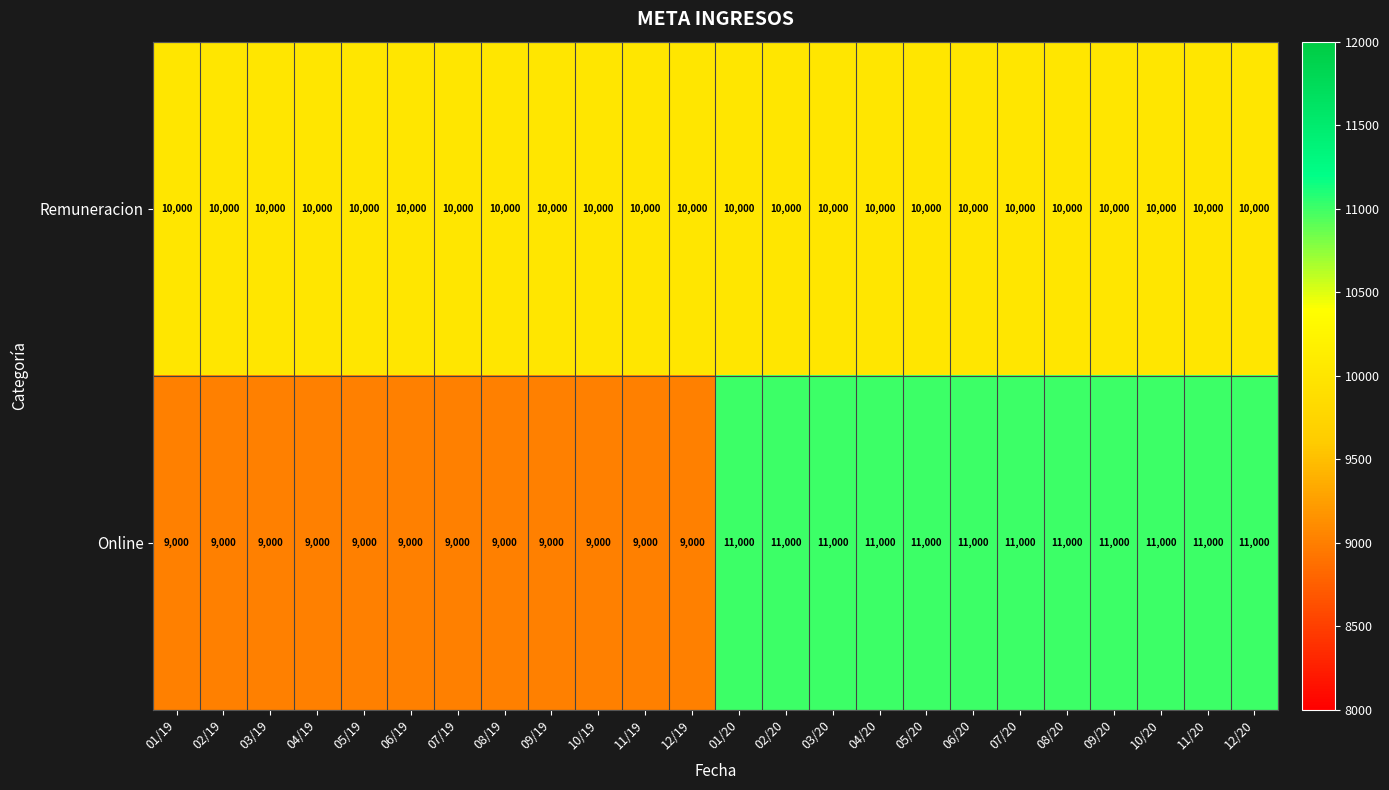

Count the Online values in the range 9000 to 11000.

24